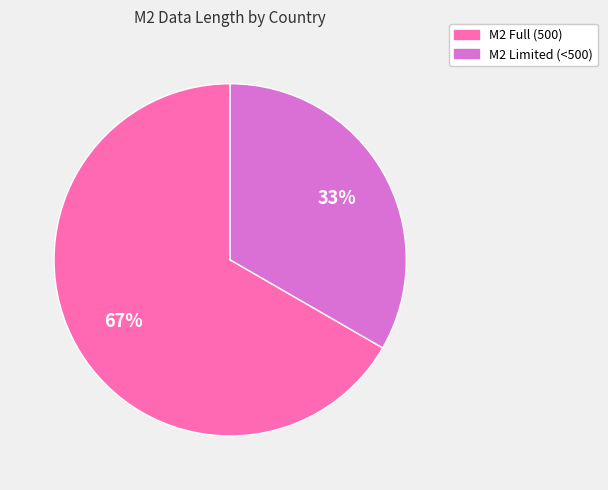

To the nearest percent, what is the average slice percentage?

50%